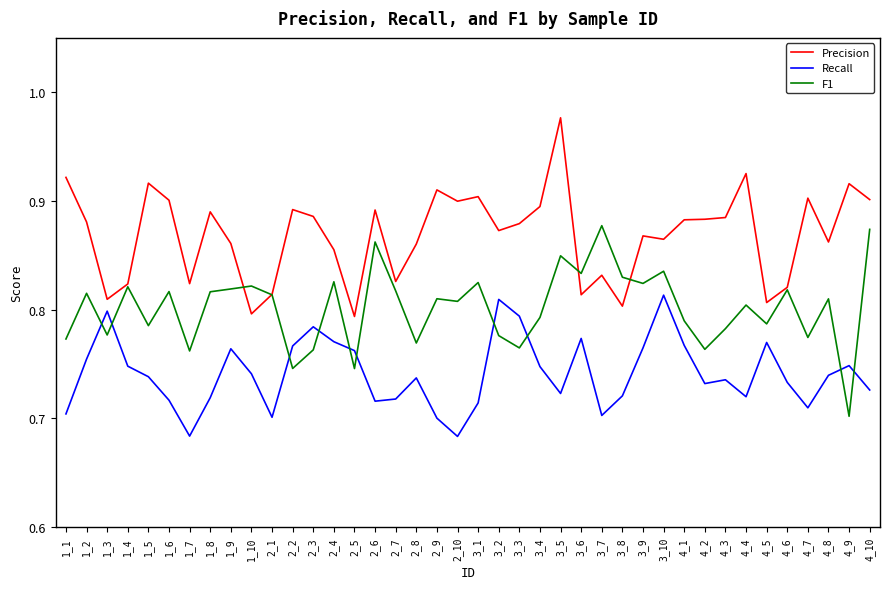

How many lines are shown in the chart?

3